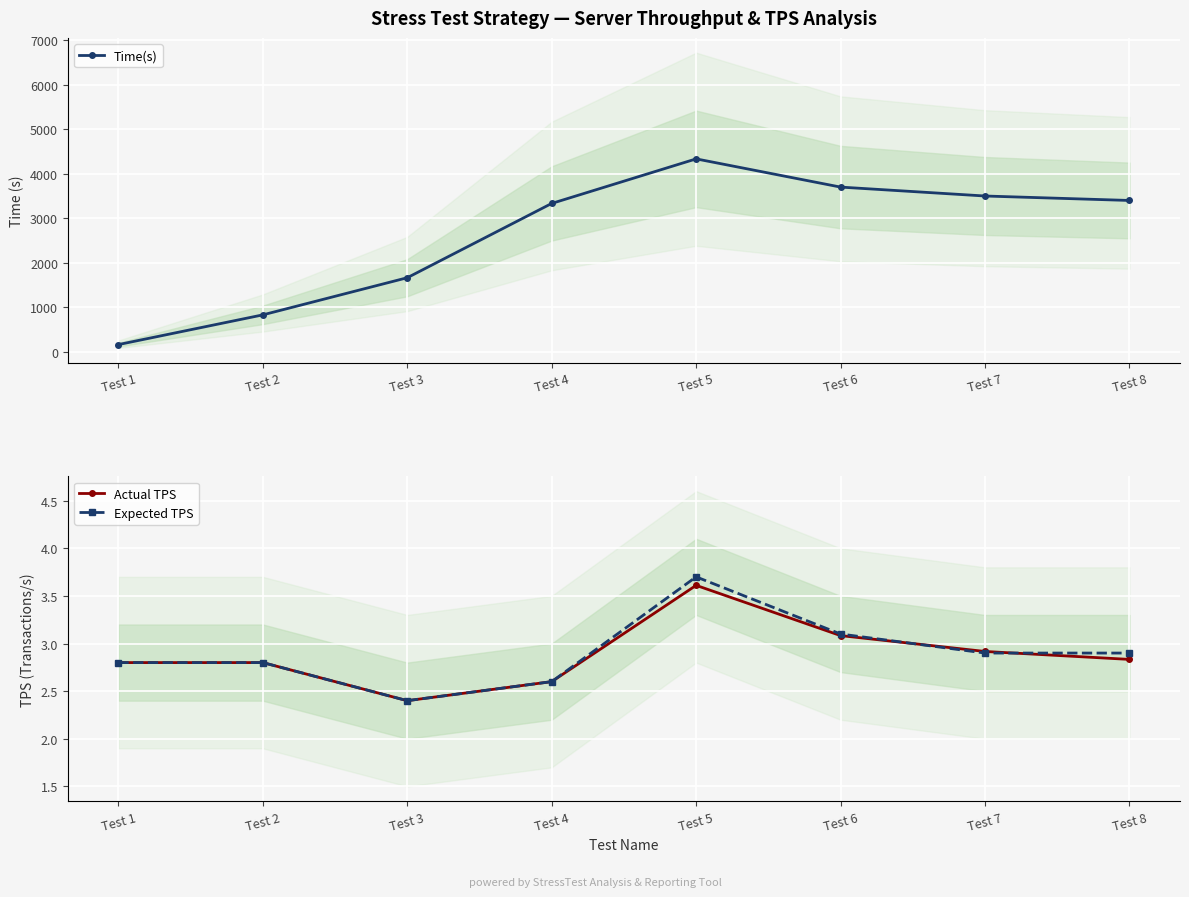

What is the approximate value of Time(s) at Test 3?

1666.7